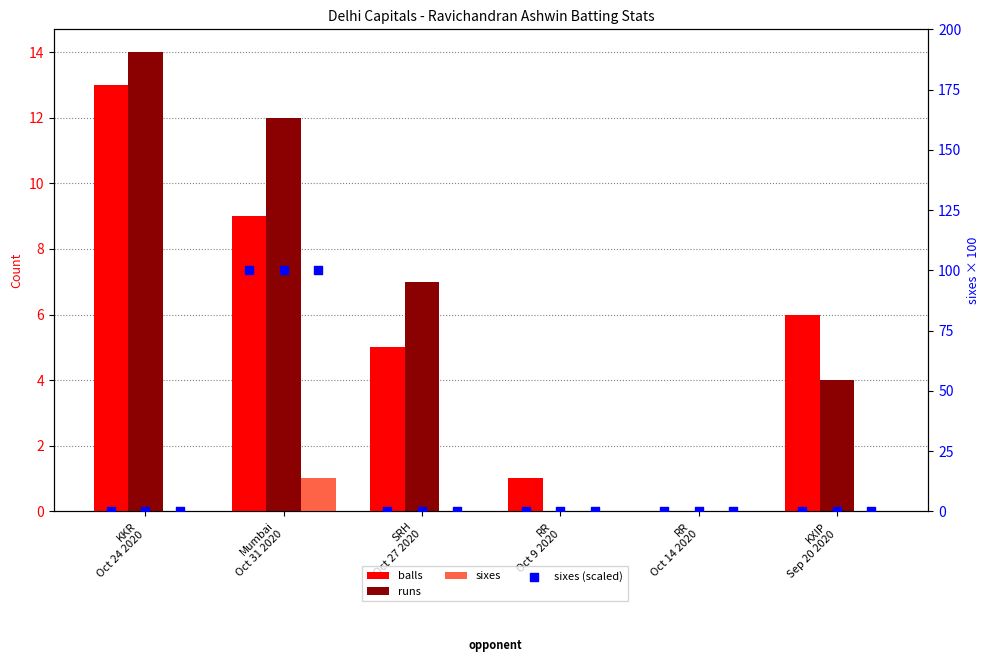

At how many categories does at least one series exceed 47?

1